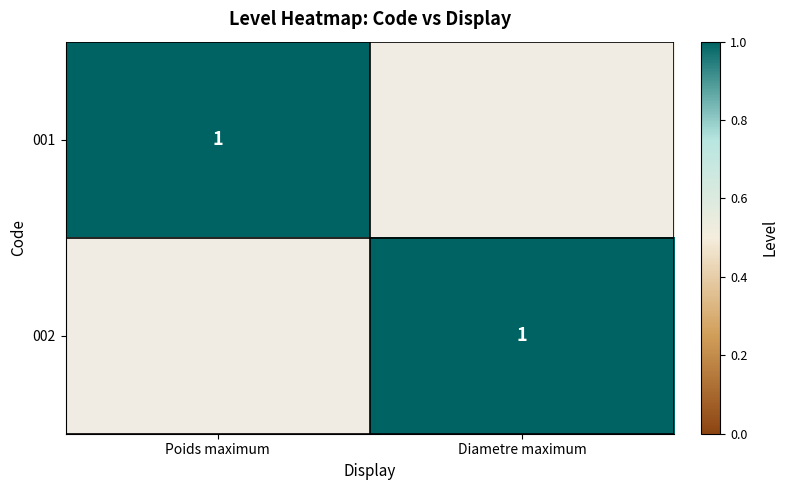

Which label corresponds to the smallest value in the chart?

Diametre maximum